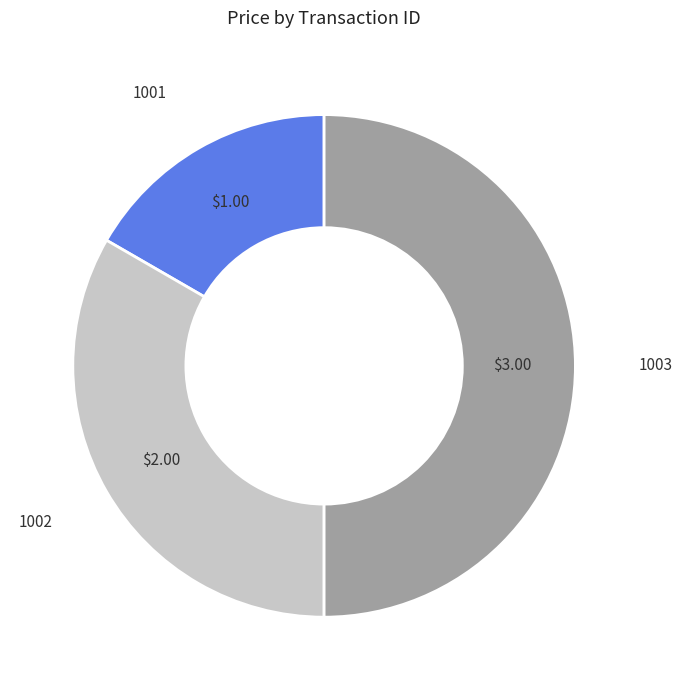

Does 1002 account for over 50% of the chart?

No